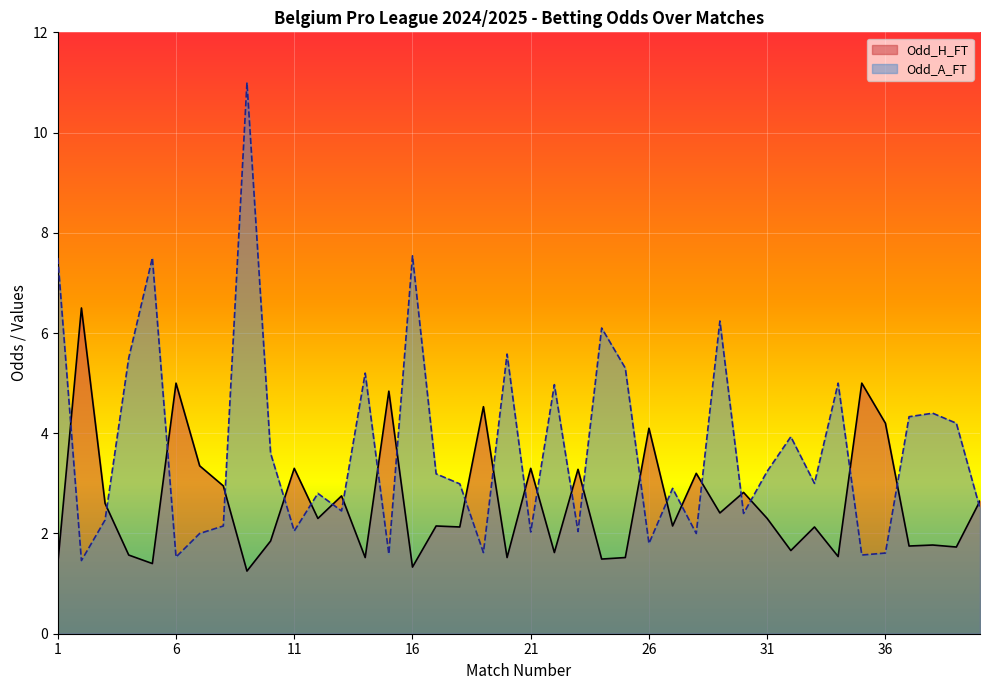

Is the value of Odd_A_FT at 13 greater than the value of Odd_H_FT at 23?

No